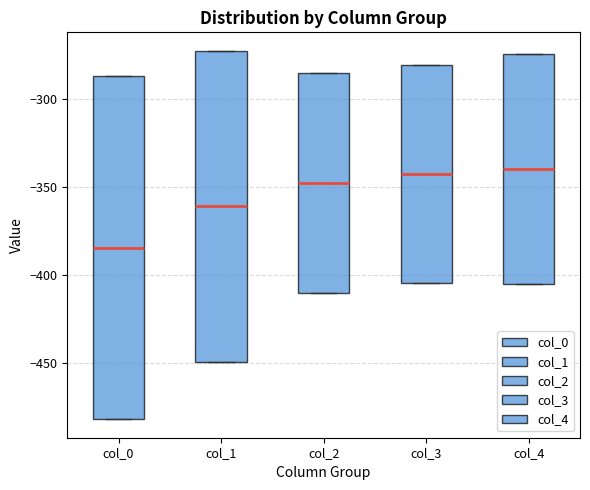

Reading left to right, transcribe this box plot: for each box, give where its median line is, the range the box spans, and where its two whiskers end, as read against the y-axis. The values are not printed on the chart, so give them approximately, as read against the axis.

col_0: median -385, box -480 to -285, whiskers -480 to -285
col_1: median -360, box -450 to -275, whiskers -450 to -275
col_2: median -350, box -410 to -285, whiskers -410 to -285
col_3: median -345, box -405 to -280, whiskers -405 to -280
col_4: median -340, box -405 to -275, whiskers -405 to -275